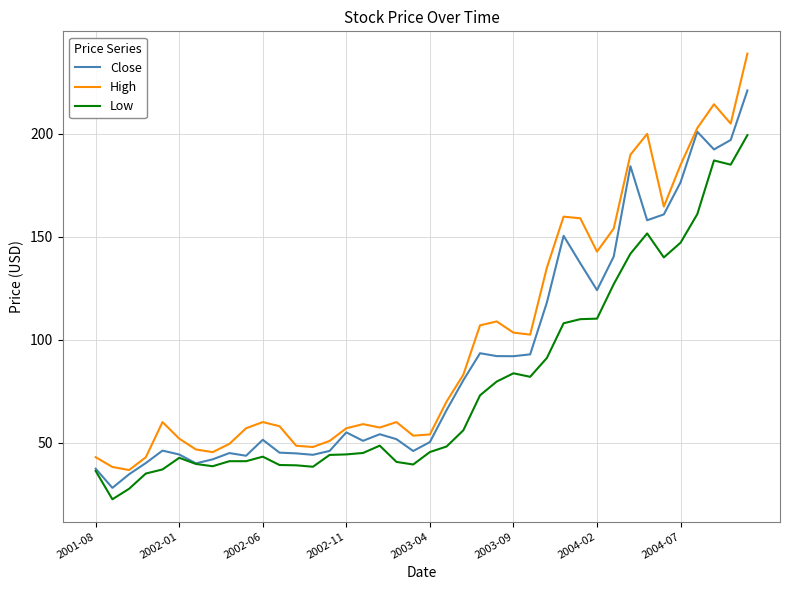

At how many categories does at least one series exceed 155?

10